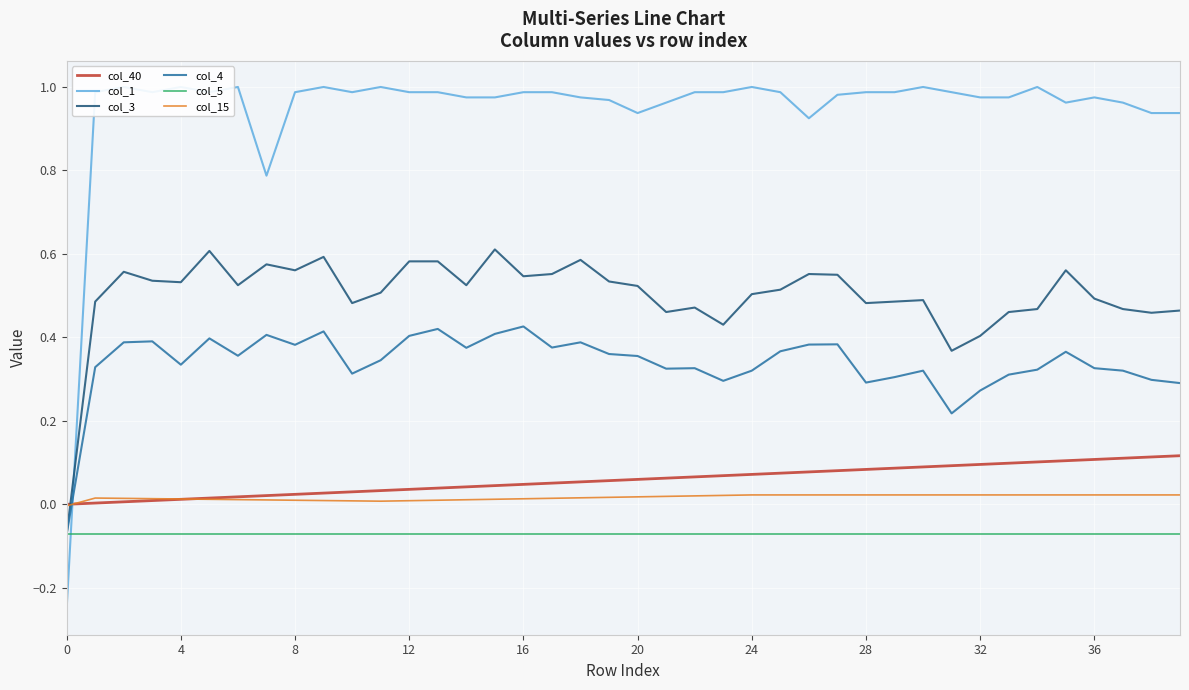

Reading right to left, list all the values displayed in this chart.

col_40: 0.1	0.1	0.1	0.1	0.1	0.1	0.1	0.1	0.1	0.1	0.1	0.1	0.1	0.1	0.1	0.1	0.1	0.1	0.1	0.1	0.1	0.1	0.1	0.0	0.0	0.0	0.0	0.0	0.0	0.0	0.0	0.0	0.0	0.0	0.0	0.0	0.0	0.0	0.0	0.0
col_1: 0.9	0.9	1.0	1.0	1.0	1.0	1.0	1.0	1.0	1.0	1.0	1.0	1.0	0.9	1.0	1.0	1.0	1.0	1.0	0.9	1.0	1.0	1.0	1.0	1.0	1.0	1.0	1.0	1.0	1.0	1.0	1.0	0.8	1.0	1.0	1.0	1.0	1.0	1.0	-0.2
col_3: 0.5	0.5	0.5	0.5	0.6	0.5	0.5	0.4	0.4	0.5	0.5	0.5	0.6	0.6	0.5	0.5	0.4	0.5	0.5	0.5	0.5	0.6	0.6	0.5	0.6	0.5	0.6	0.6	0.5	0.5	0.6	0.6	0.6	0.5	0.6	0.5	0.5	0.6	0.5	-0.1
col_4: 0.3	0.3	0.3	0.3	0.4	0.3	0.3	0.3	0.2	0.3	0.3	0.3	0.4	0.4	0.4	0.3	0.3	0.3	0.3	0.4	0.4	0.4	0.4	0.4	0.4	0.4	0.4	0.4	0.3	0.3	0.4	0.4	0.4	0.4	0.4	0.3	0.4	0.4	0.3	-0.1
col_5: -0.1	-0.1	-0.1	-0.1	-0.1	-0.1	-0.1	-0.1	-0.1	-0.1	-0.1	-0.1	-0.1	-0.1	-0.1	-0.1	-0.1	-0.1	-0.1	-0.1	-0.1	-0.1	-0.1	-0.1	-0.1	-0.1	-0.1	-0.1	-0.1	-0.1	-0.1	-0.1	-0.1	-0.1	-0.1	-0.1	-0.1	-0.1	-0.1	-0.1
col_15: 0.0	0.0	0.0	0.0	0.0	0.0	0.0	0.0	0.0	0.0	0.0	0.0	0.0	0.0	0.0	0.0	0.0	0.0	0.0	0.0	0.0	0.0	0.0	0.0	0.0	0.0	0.0	0.0	0.0	0.0	0.0	0.0	0.0	0.0	0.0	0.0	0.0	0.0	0.0	-0.0